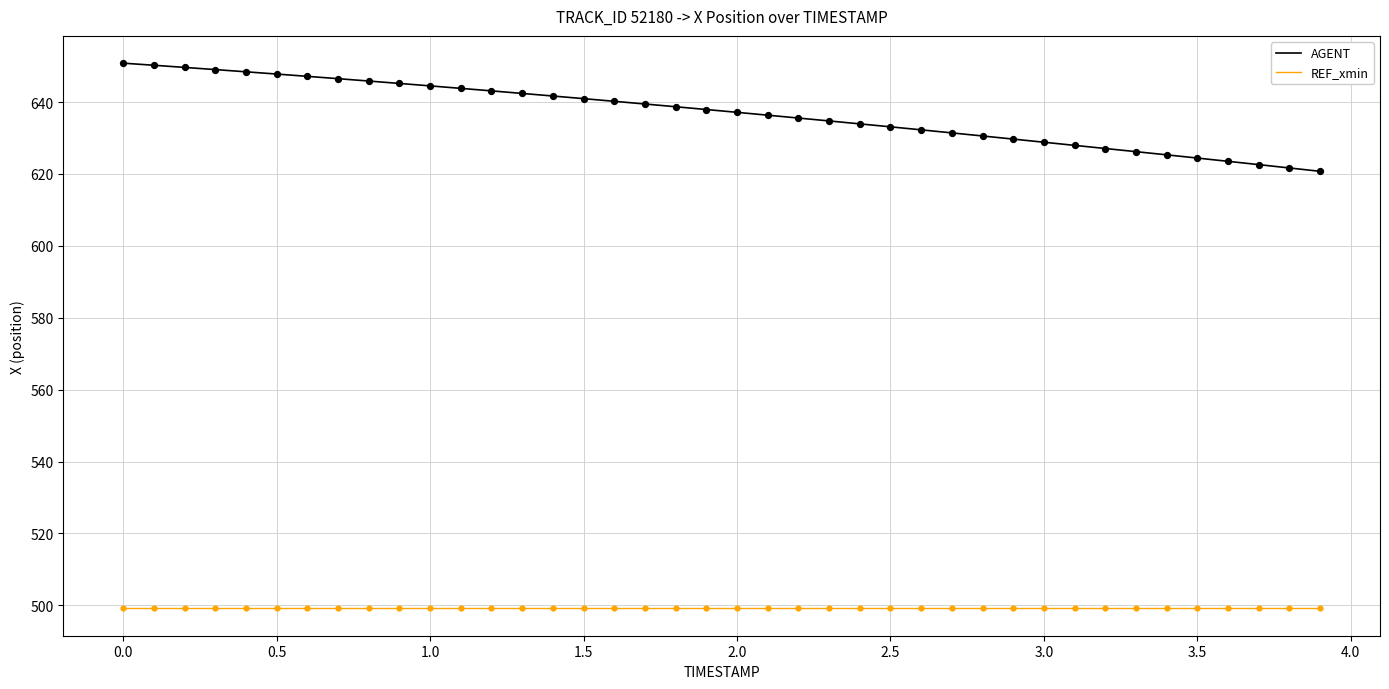

Which series has the largest total across all categories?

AGENT